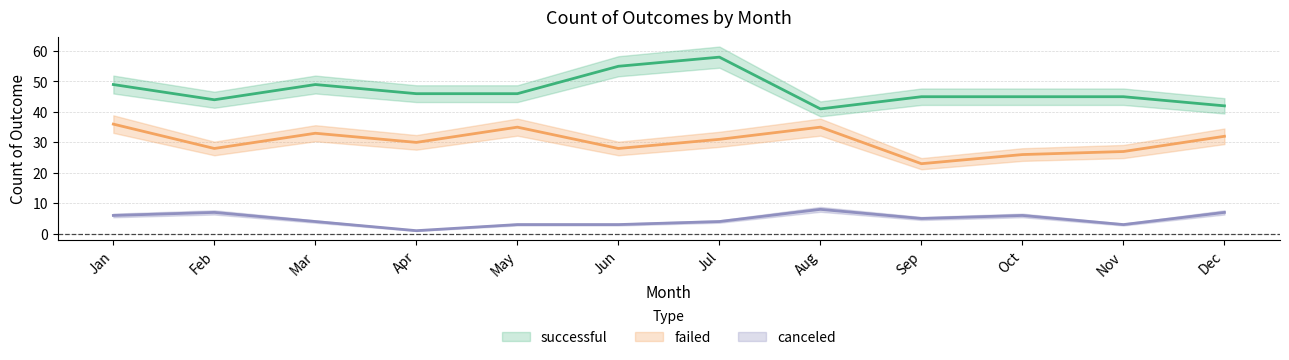

How many interior local peaks does the failed series have?

3